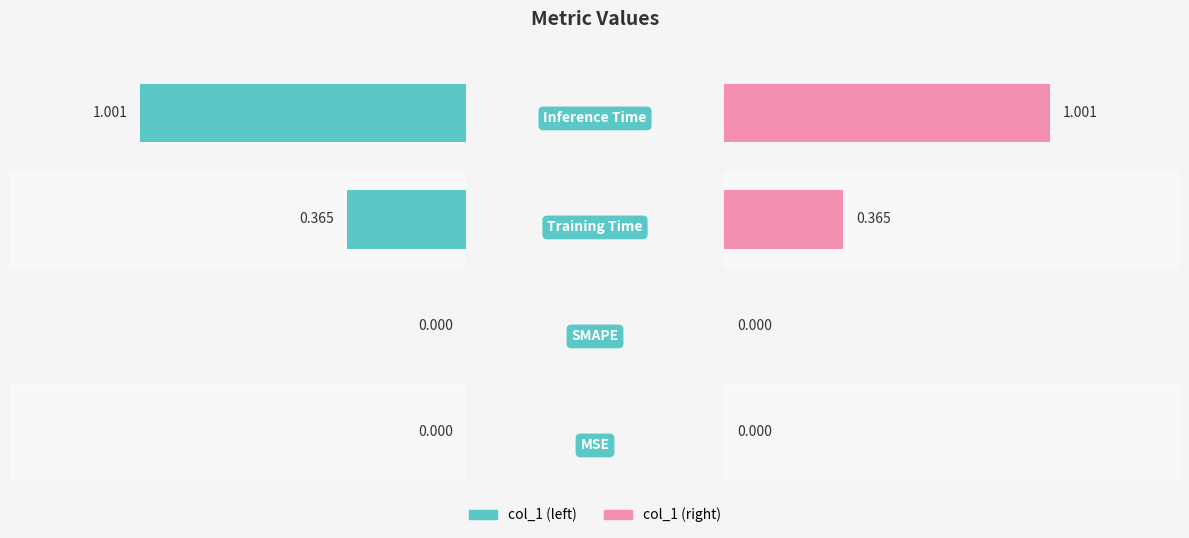

Rank the series by their maximum value, from highest to lowest.

col_1 (left), col_1 (right)